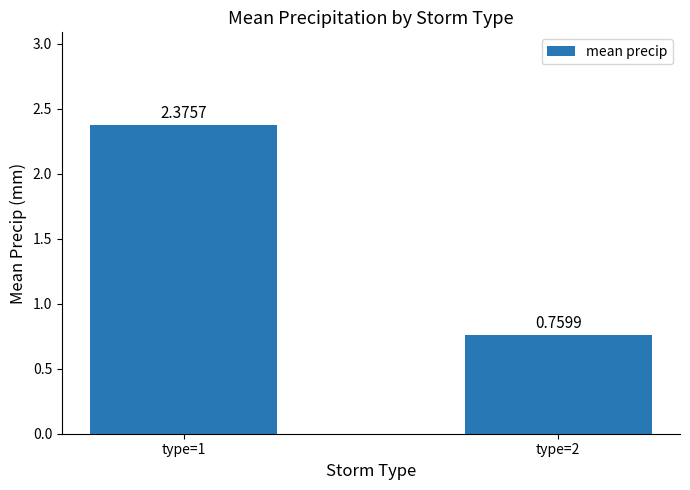

Rank the categories by value from lowest to highest.

type=2, type=1